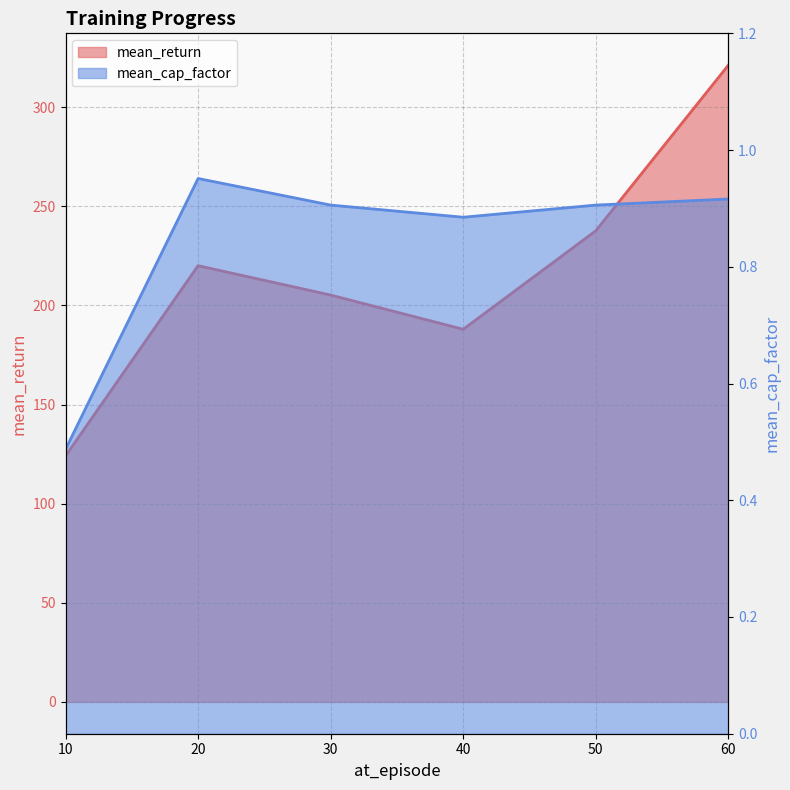

True or false: mean_cap_factor and mean_return cross at least once.

False